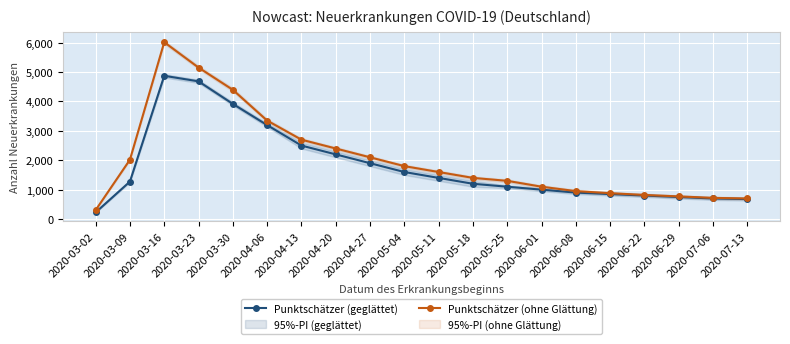

Reading left to right, transcribe all the data shown in this chart.

Punktschätzer (geglättet): 2020-03-02=225	2020-03-09=1275	2020-03-16=4873	2020-03-23=4684	2020-03-30=3917	2020-04-06=3196	2020-04-13=2500	2020-04-20=2200	2020-04-27=1900	2020-05-04=1600	2020-05-11=1400	2020-05-18=1200	2020-05-25=1100	2020-06-01=1000	2020-06-08=900	2020-06-15=850	2020-06-22=800	2020-06-29=750	2020-07-06=700	2020-07-13=680
Punktschätzer (ohne Glättung): 2020-03-02=304	2020-03-09=2019	2020-03-16=6016	2020-03-23=5153	2020-03-30=4396	2020-04-06=3350	2020-04-13=2700	2020-04-20=2400	2020-04-27=2100	2020-05-04=1800	2020-05-11=1600	2020-05-18=1400	2020-05-25=1300	2020-06-01=1100	2020-06-08=950	2020-06-15=880	2020-06-22=820	2020-06-29=770	2020-07-06=720	2020-07-13=700